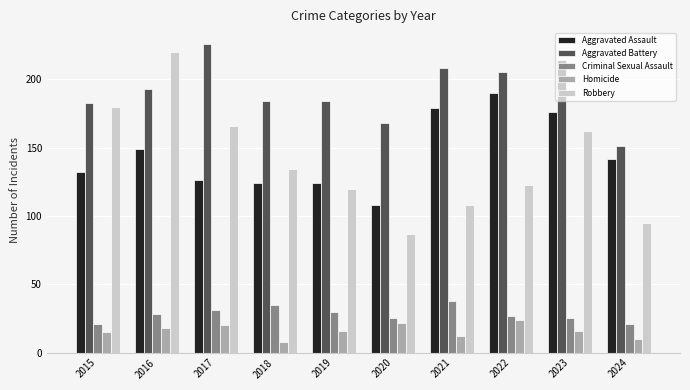

What is the value of the Robbery bar at the 1st from the left?

180